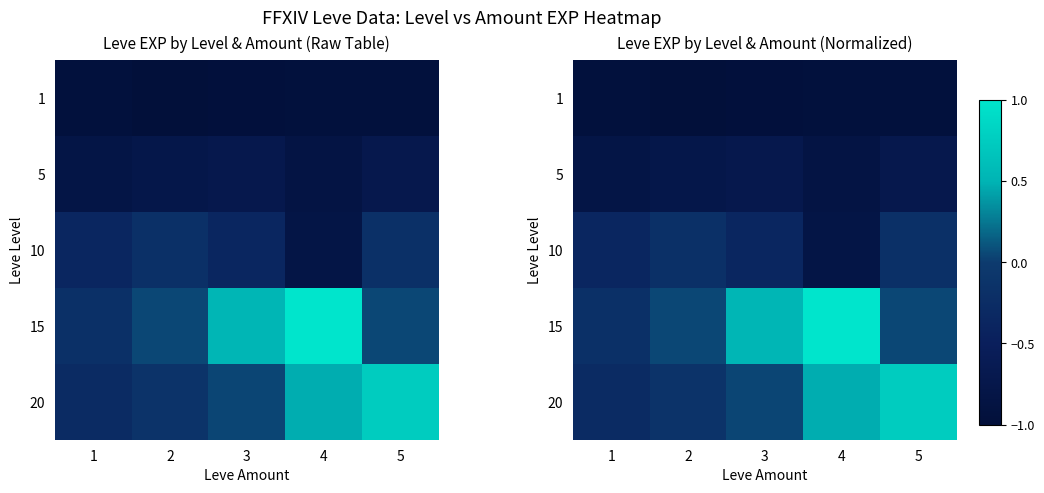

Rank the series at 1 from lowest to highest value.

1, 5, 10, 20, 15